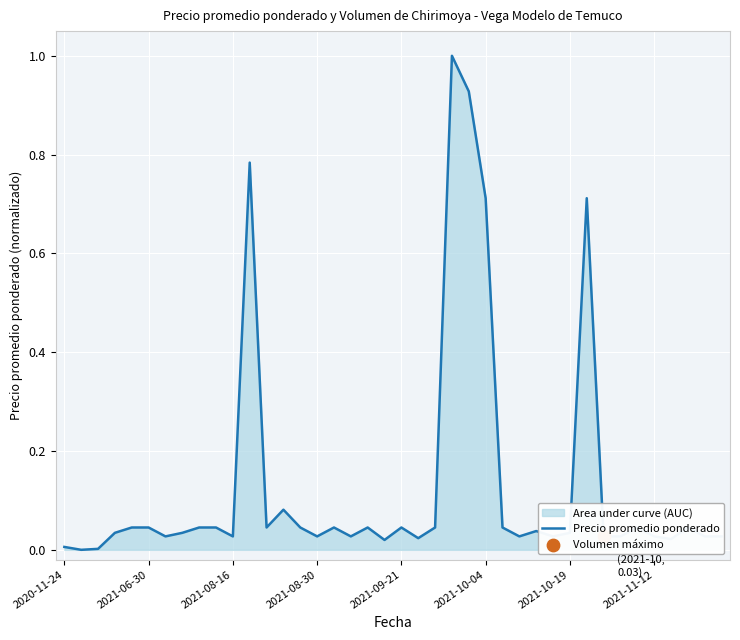

What is the change in value from 11 to 36?

-0.8